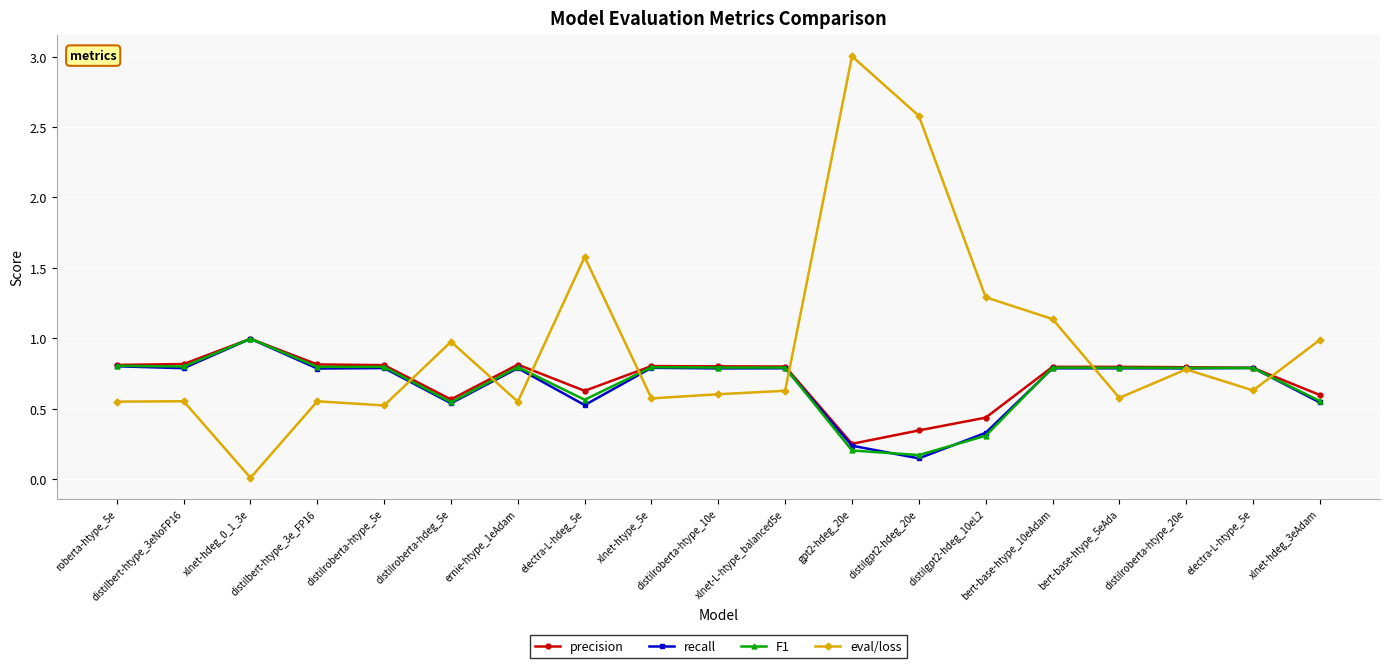

The precision series shows 0.4 at xlnet-hdeg_0_1_3e. True or false?

False